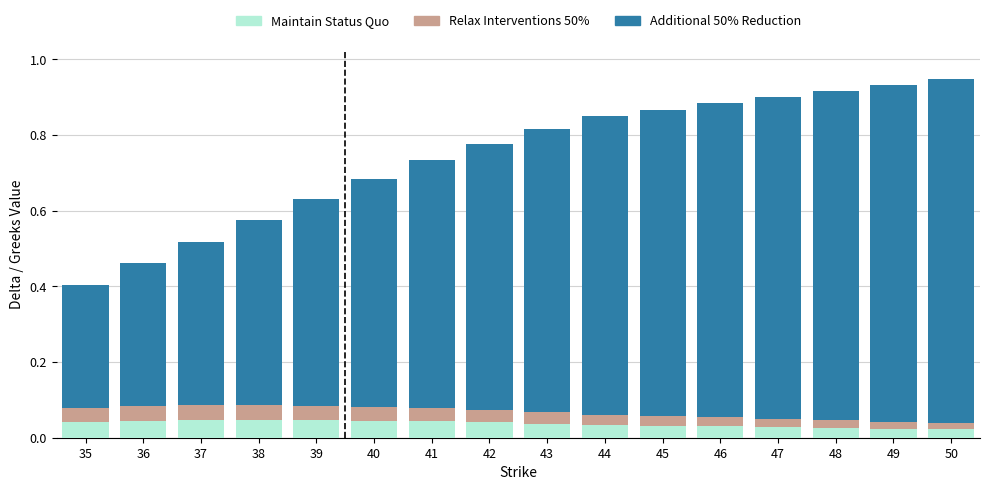

Rank the categories by Maintain Status Quo value from highest to lowest.

38, 39, 37, 40, 36, 41, 35, 42, 43, 44, 45, 46, 47, 48, 49, 50